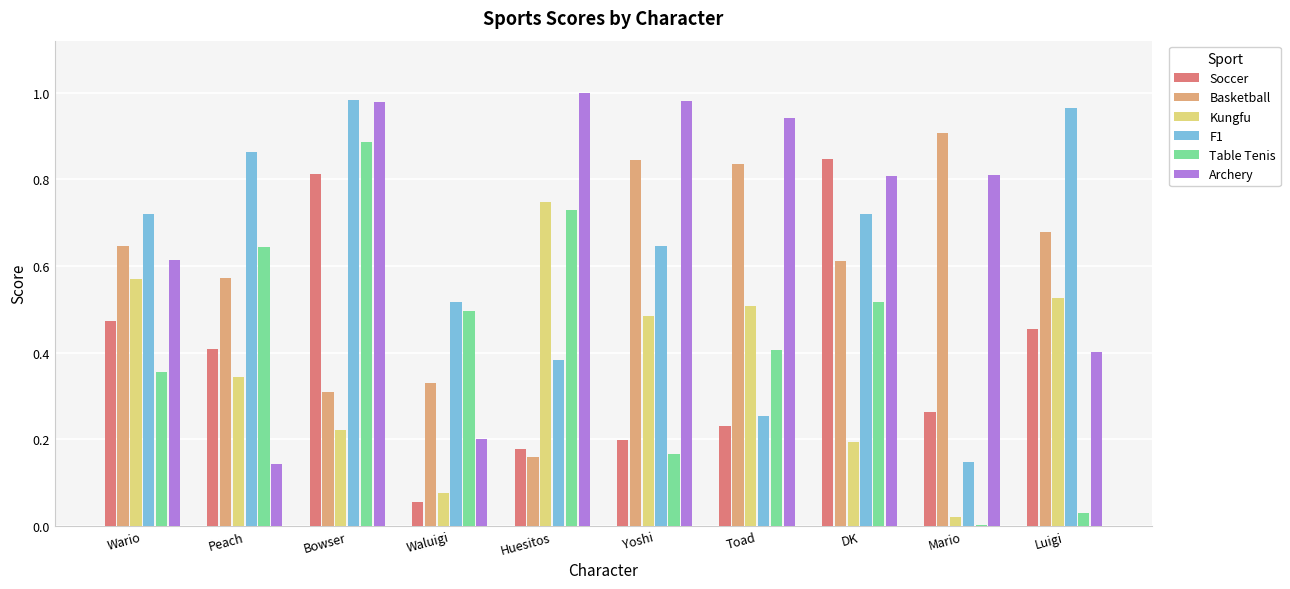

The value of F1 at Peach is 1.2. True or false?

False